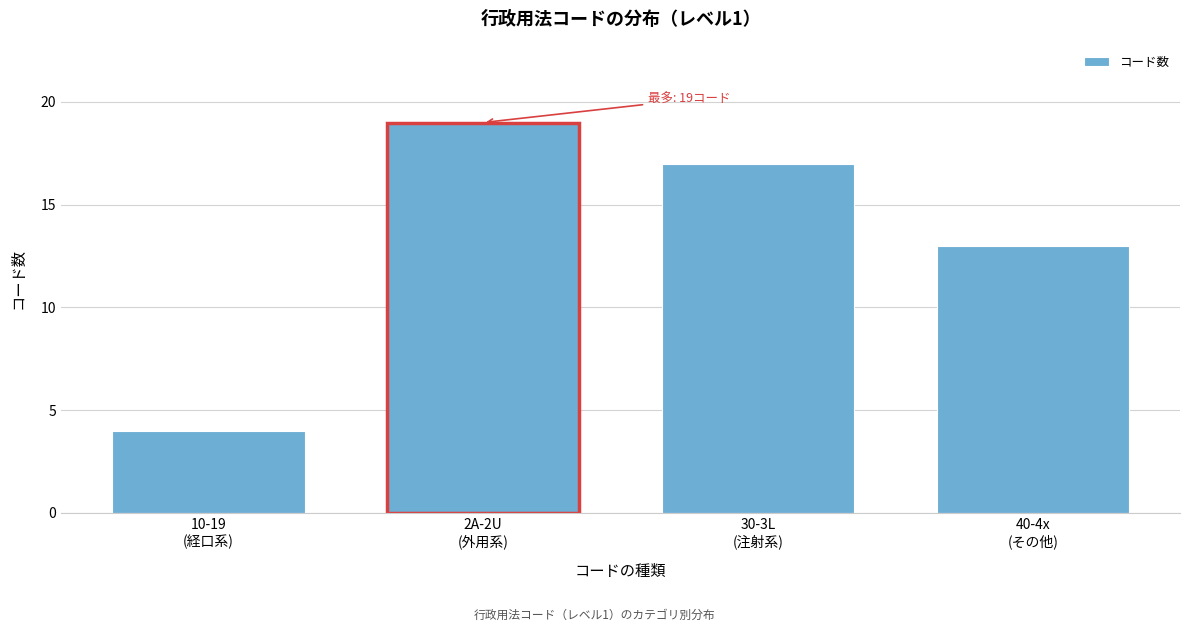

Reading right to left, list all the values displayed in this chart.

13	17	19	4